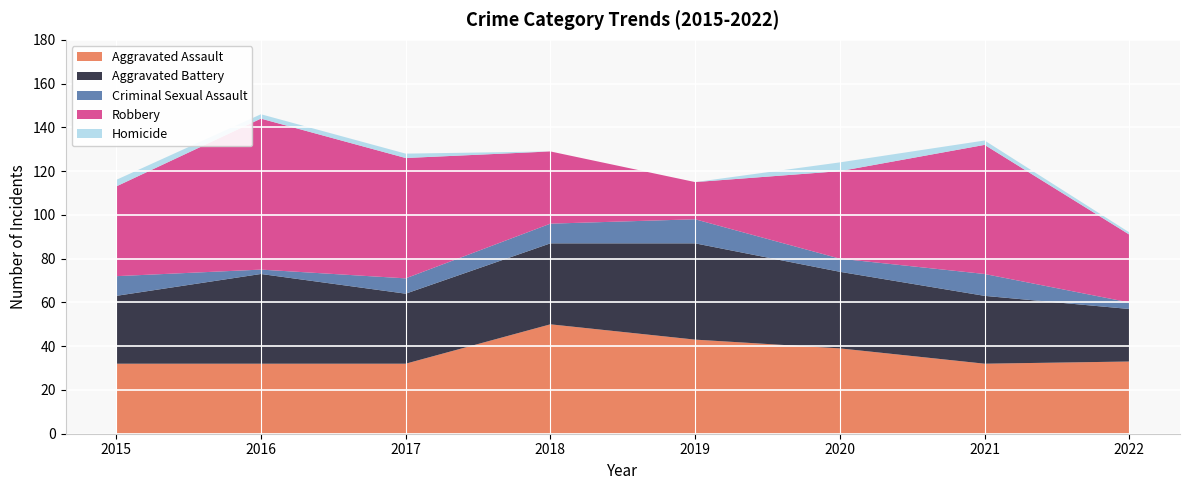

Reading left to right, list all the values displayed in this chart.

Aggravated Assault: 2015=32	2016=32	2017=32	2018=50	2019=43	2020=39	2021=32	2022=33
Aggravated Battery: 2015=31	2016=41	2017=32	2018=37	2019=44	2020=35	2021=31	2022=24
Criminal Sexual Assault: 2015=9	2016=2	2017=7	2018=9	2019=11	2020=6	2021=10	2022=3
Robbery: 2015=41	2016=69	2017=55	2018=33	2019=17	2020=40	2021=59	2022=31
Homicide: 2015=3	2016=2	2017=2	2018=0	2019=0	2020=4	2021=2	2022=1